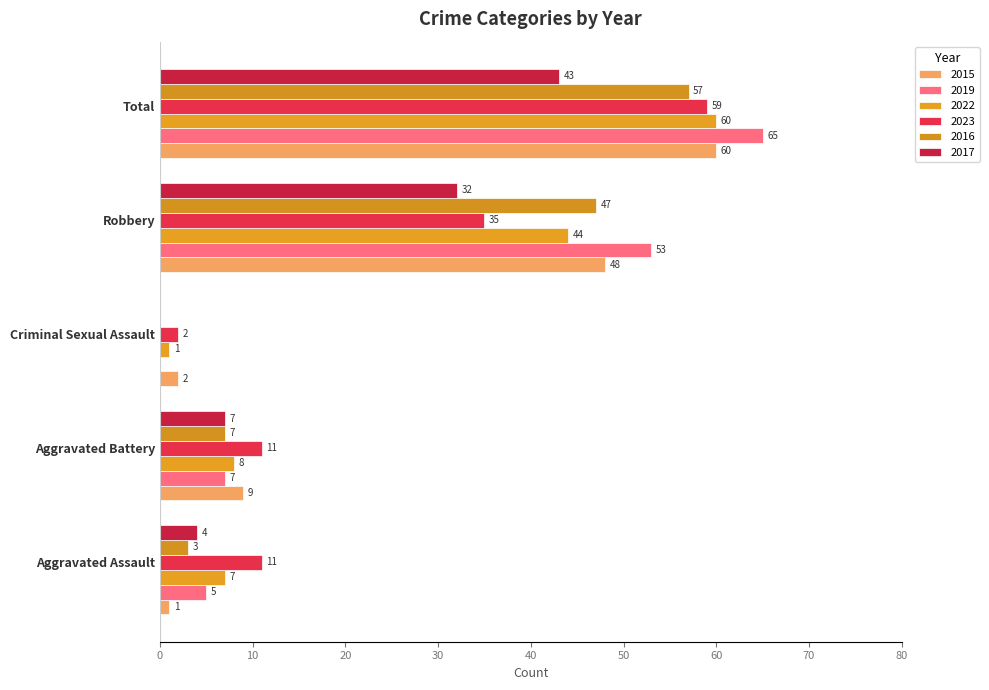

How many categories are shown in the chart?

5